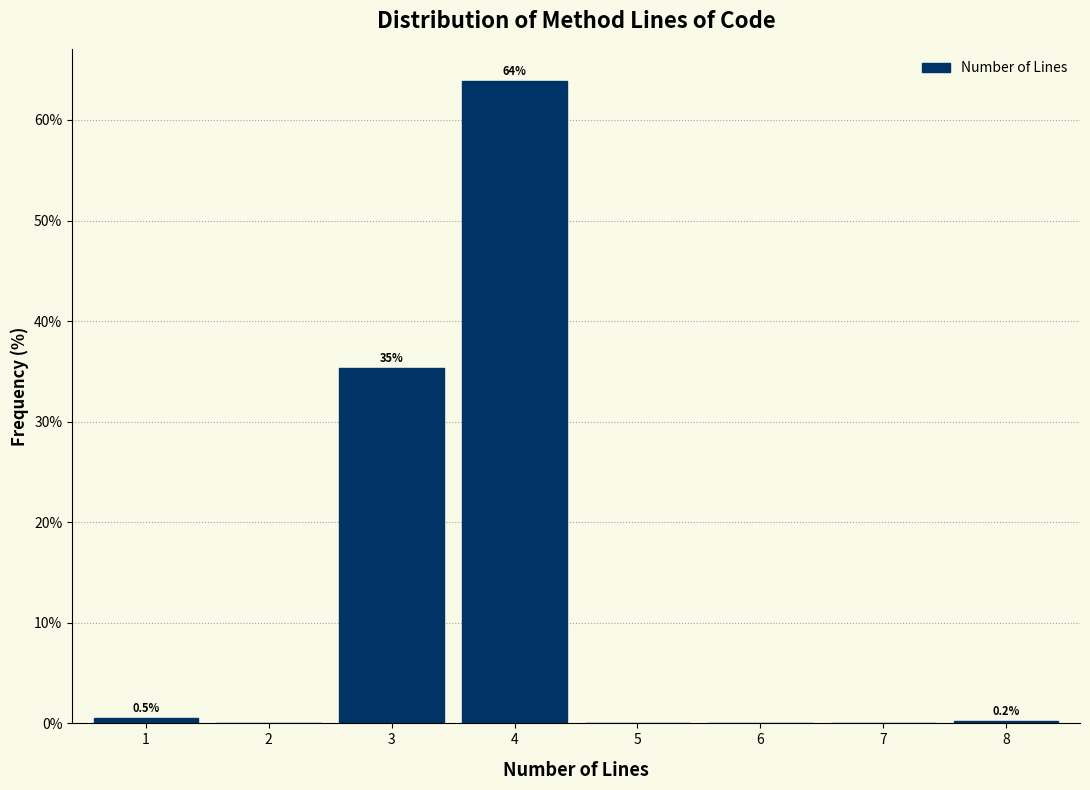

Over which range of the x-axis is the bar tallest?

3.5 to 4.5